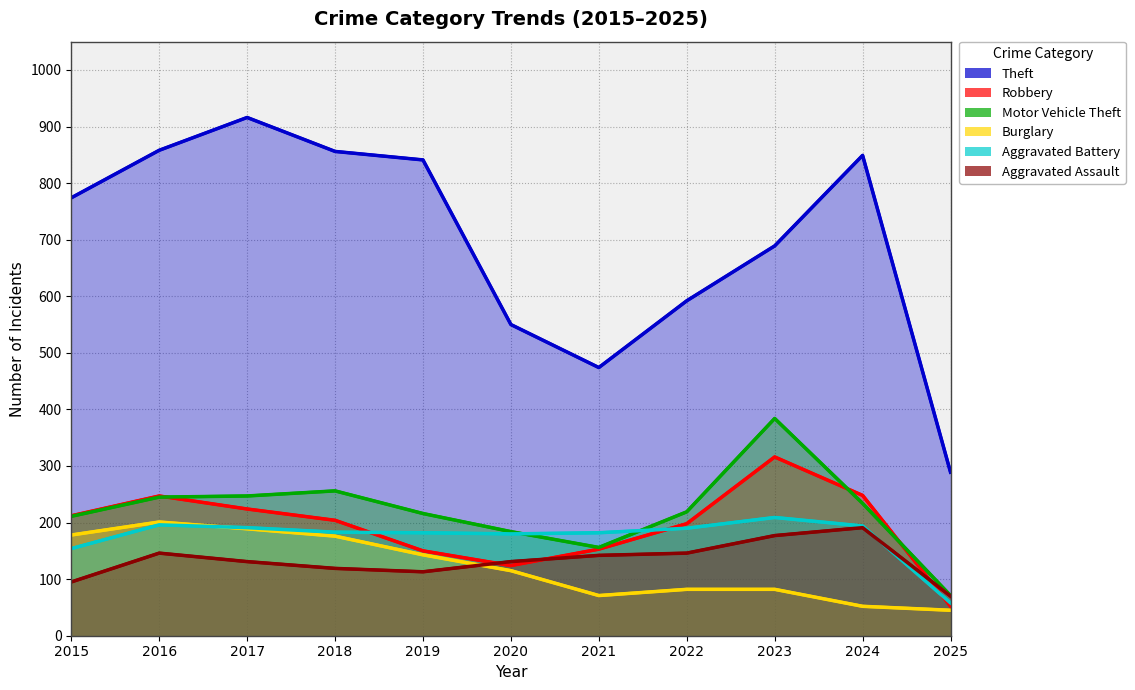

Where is Aggravated Battery nearest to the value 133?

2015